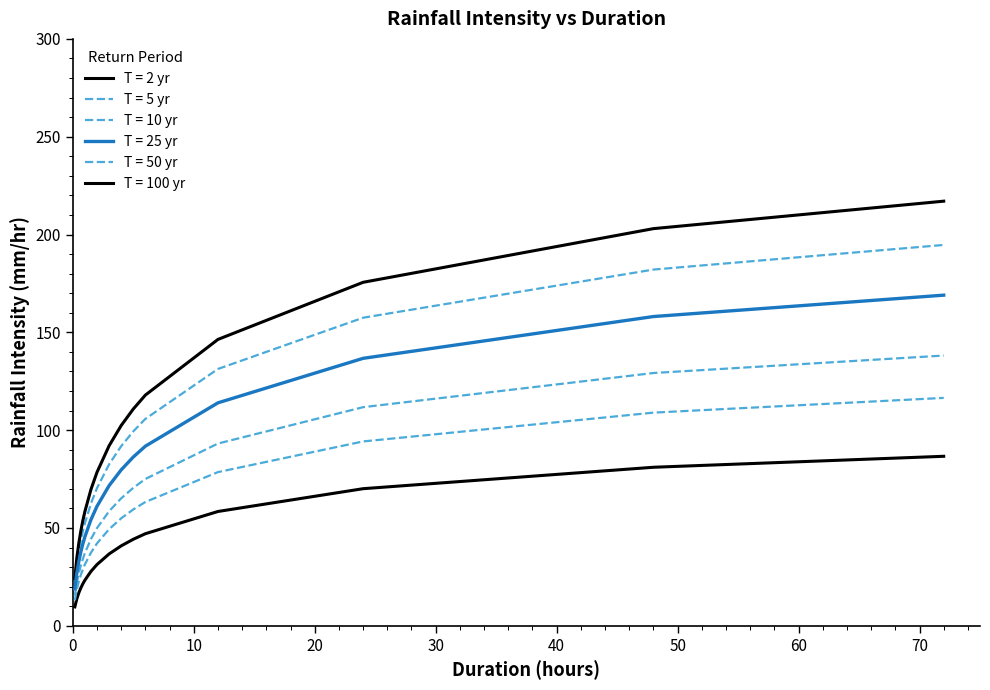

How many categories are shown in the chart?

16